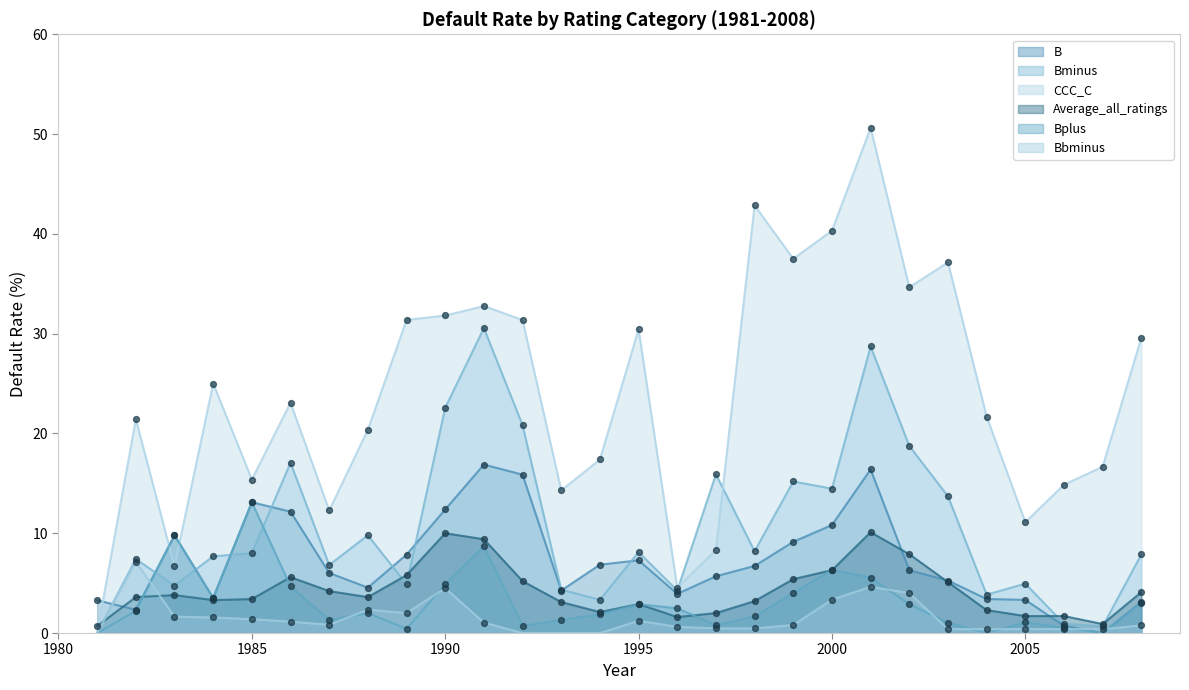

At which category is the sum across all series the highest?

2001